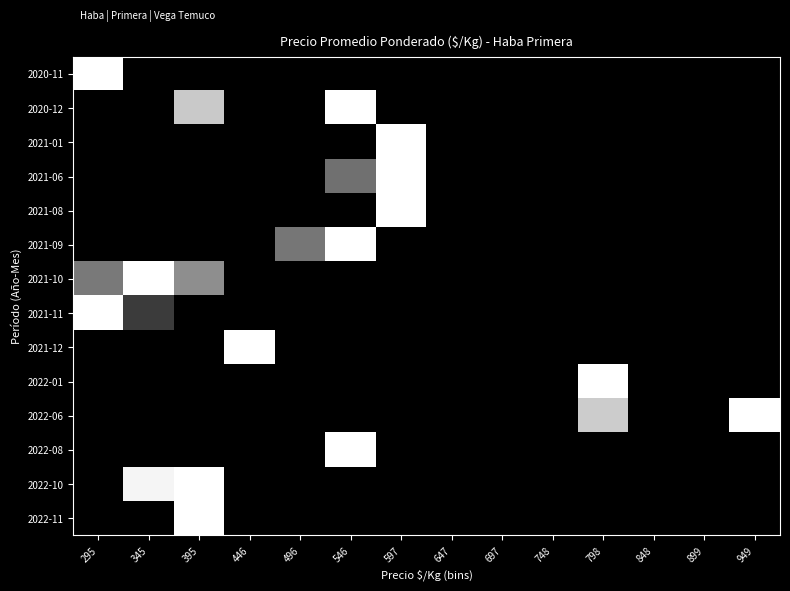

Reading right to left, list all the values displayed in this chart.

2020-11: 949=0.0	899=0.0	848=0.0	798=0.0	748=0.0	697=0.0	647=0.0	597=0.0	546=0.0	496=0.0	446=0.0	395=0.0	345=0.0	295=1.0
2020-12: 949=0.0	899=0.0	848=0.0	798=0.0	748=0.0	697=0.0	647=0.0	597=0.0	546=1.0	496=0.0	446=0.0	395=0.8	345=0.0	295=0.0
2021-01: 949=0.0	899=0.0	848=0.0	798=0.0	748=0.0	697=0.0	647=0.0	597=1.0	546=0.0	496=0.0	446=0.0	395=0.0	345=0.0	295=0.0
2021-06: 949=0.0	899=0.0	848=0.0	798=0.0	748=0.0	697=0.0	647=0.0	597=1.0	546=0.4	496=0.0	446=0.0	395=0.0	345=0.0	295=0.0
2021-08: 949=0.0	899=0.0	848=0.0	798=0.0	748=0.0	697=0.0	647=0.0	597=1.0	546=0.0	496=0.0	446=0.0	395=0.0	345=0.0	295=0.0
2021-09: 949=0.0	899=0.0	848=0.0	798=0.0	748=0.0	697=0.0	647=0.0	597=0.0	546=1.0	496=0.5	446=0.0	395=0.0	345=0.0	295=0.0
2021-10: 949=0.0	899=0.0	848=0.0	798=0.0	748=0.0	697=0.0	647=0.0	597=0.0	546=0.0	496=0.0	446=0.0	395=0.6	345=1.0	295=0.5
2021-11: 949=0.0	899=0.0	848=0.0	798=0.0	748=0.0	697=0.0	647=0.0	597=0.0	546=0.0	496=0.0	446=0.0	395=0.0	345=0.2	295=1.0
2021-12: 949=0.0	899=0.0	848=0.0	798=0.0	748=0.0	697=0.0	647=0.0	597=0.0	546=0.0	496=0.0	446=1.0	395=0.0	345=0.0	295=0.0
2022-01: 949=0.0	899=0.0	848=0.0	798=1.0	748=0.0	697=0.0	647=0.0	597=0.0	546=0.0	496=0.0	446=0.0	395=0.0	345=0.0	295=0.0
2022-06: 949=1.0	899=0.0	848=0.0	798=0.8	748=0.0	697=0.0	647=0.0	597=0.0	546=0.0	496=0.0	446=0.0	395=0.0	345=0.0	295=0.0
2022-08: 949=0.0	899=0.0	848=0.0	798=0.0	748=0.0	697=0.0	647=0.0	597=0.0	546=1.0	496=0.0	446=0.0	395=0.0	345=0.0	295=0.0
2022-10: 949=0.0	899=0.0	848=0.0	798=0.0	748=0.0	697=0.0	647=0.0	597=0.0	546=0.0	496=0.0	446=0.0	395=1.0	345=1.0	295=0.0
2022-11: 949=0.0	899=0.0	848=0.0	798=0.0	748=0.0	697=0.0	647=0.0	597=0.0	546=0.0	496=0.0	446=0.0	395=1.0	345=0.0	295=0.0